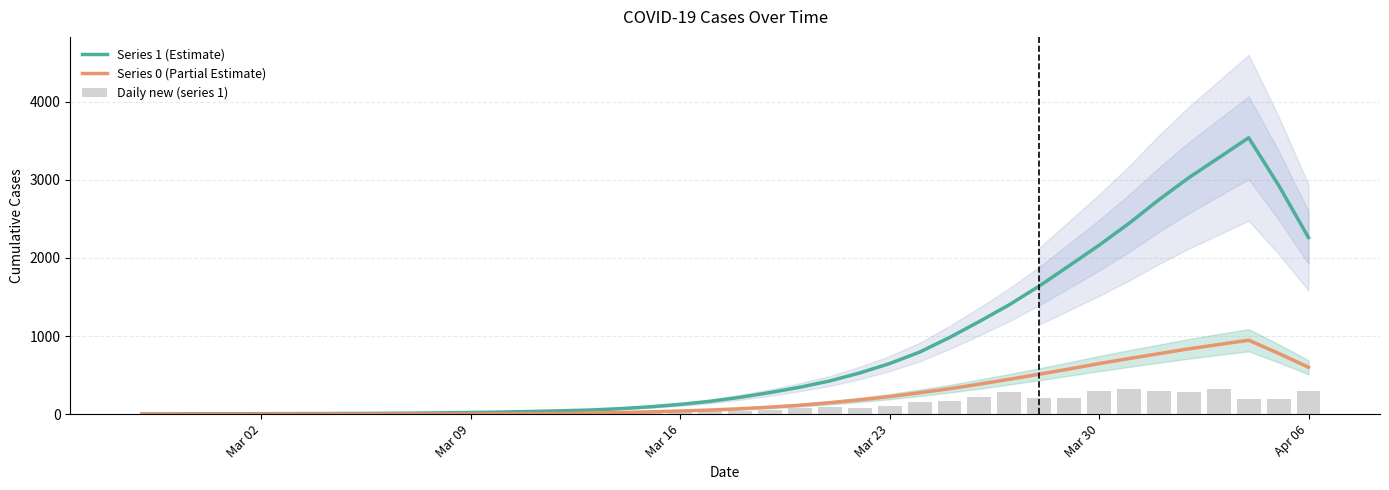

What is the maximum value for Series 0 (Partial Estimate)?

945.8